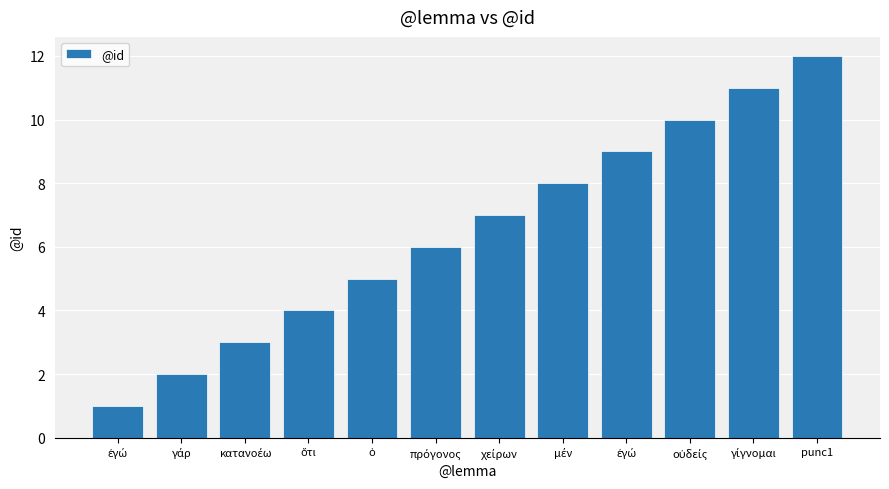

What is the change in value from ὅτι to μέν?

+4